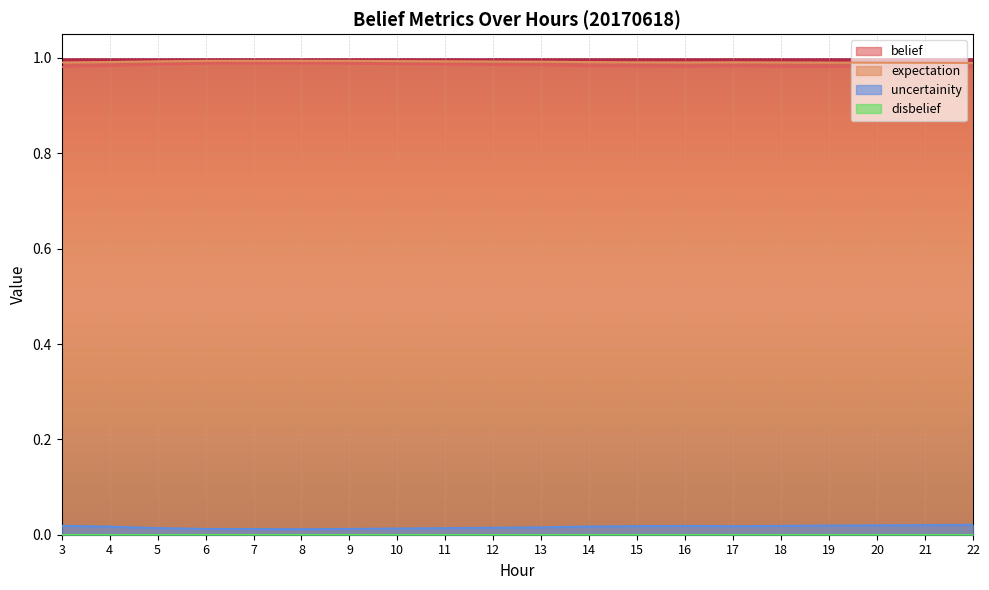

True or false: belief and uncertainity intersect in this chart.

False